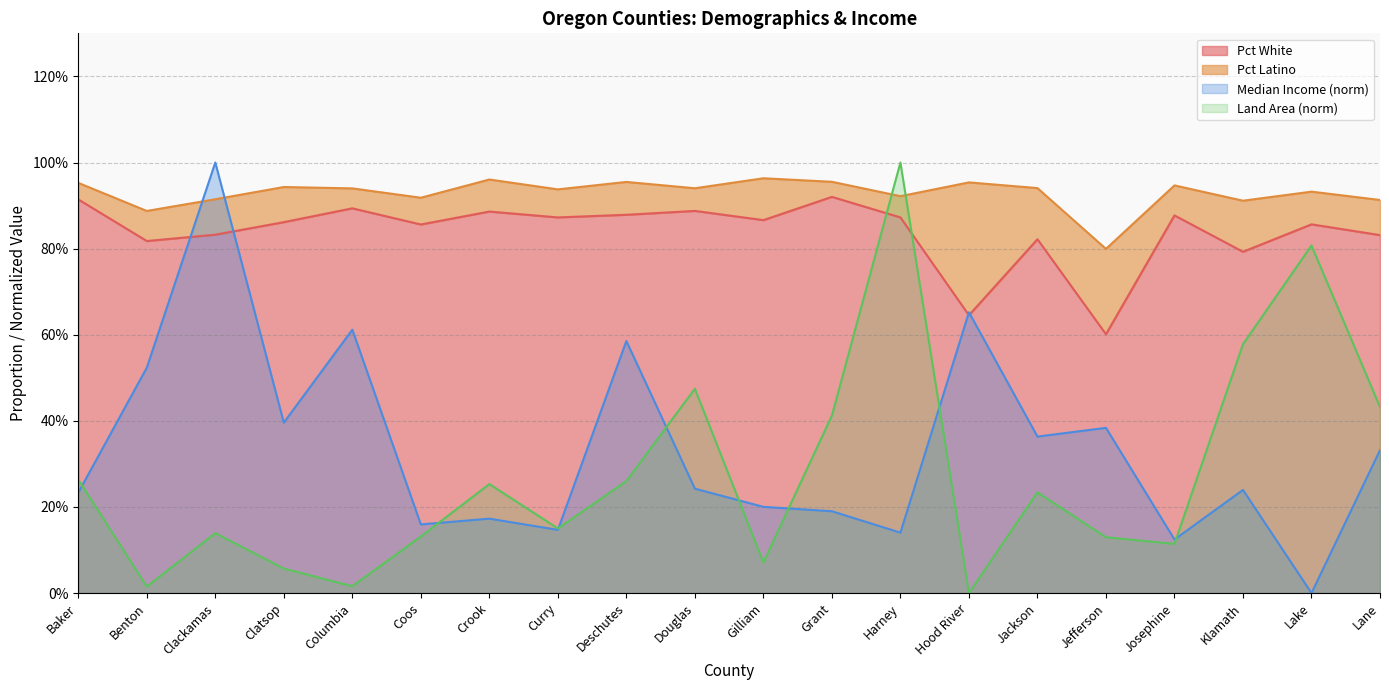

At which category is the sum across all series the highest?

Harney